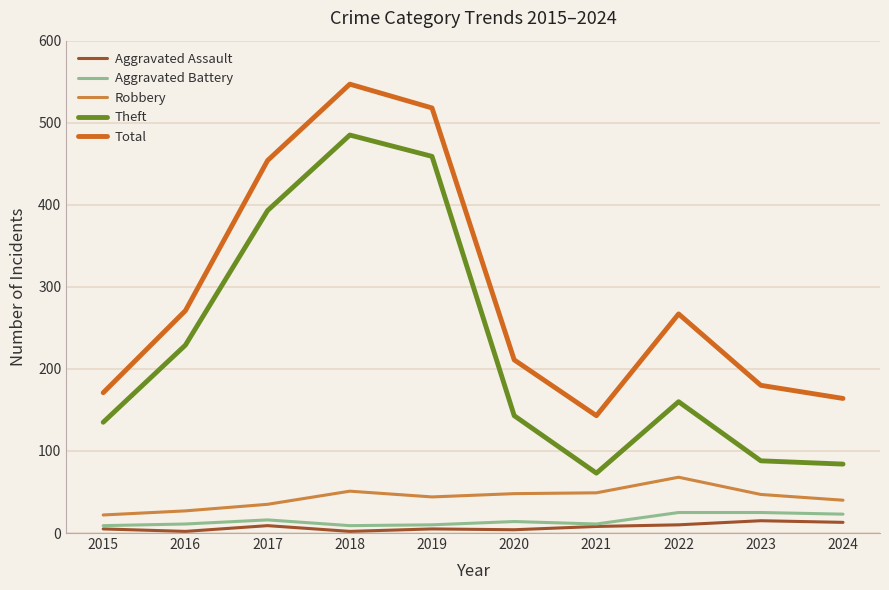

True or false: Aggravated Battery and Theft cross at least once.

False